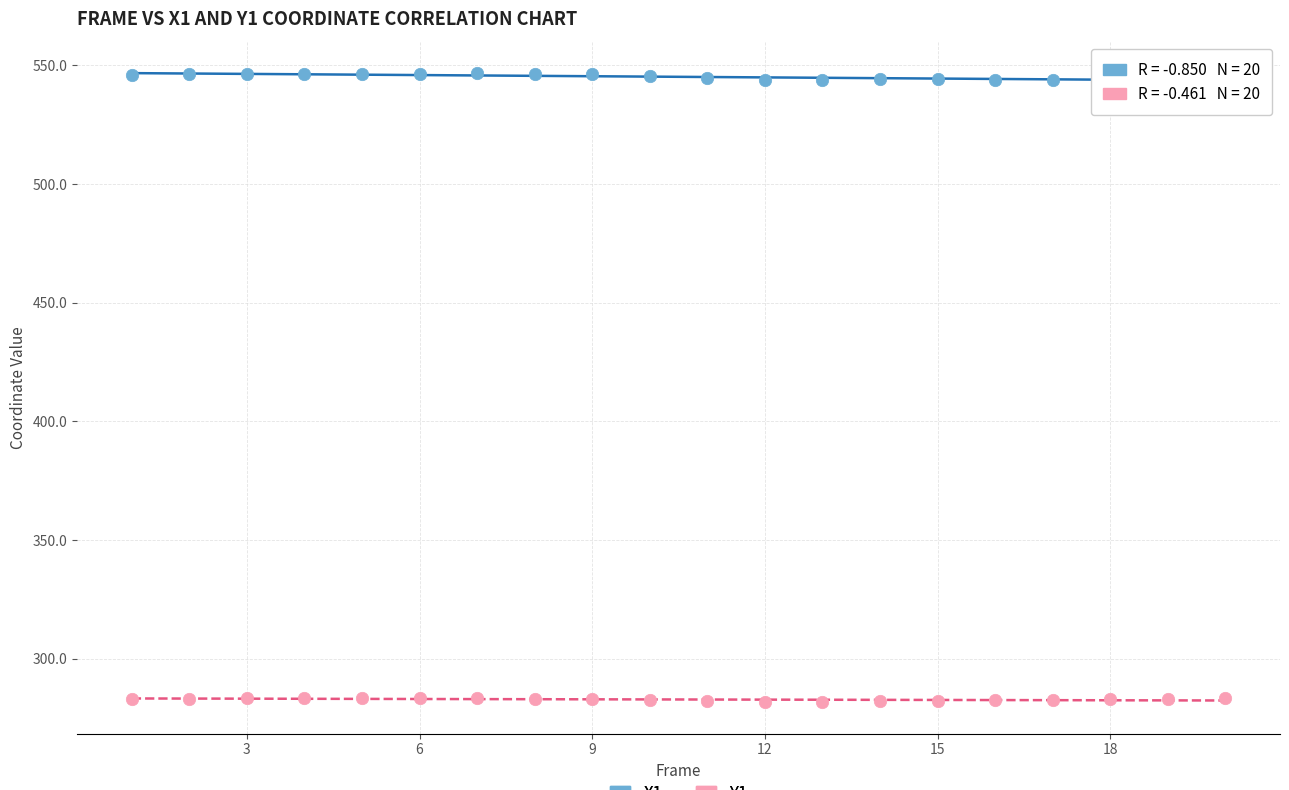

What is the X range (max minus min) for the scatter plot?

19.0